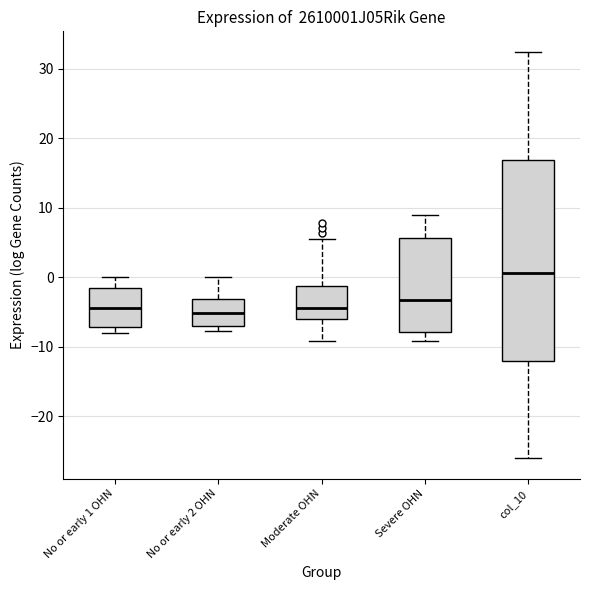

Reading left to right, transcribe this box plot: for each box, give where its median line is, the range the box spans, and where its two whiskers end, as read against the y-axis. The values are not printed on the chart, so give them approximately, as read against the axis.

No or early 1 OHN: median -4, box -7 to -2, whiskers -8 to 0
No or early 2 OHN: median -5, box -7 to -3, whiskers -8 to 0
Moderate OHN: median -4, box -6 to -1, whiskers -9 to 5
Severe OHN: median -3, box -8 to 6, whiskers -9 to 9
col_10: median 1, box -12 to 17, whiskers -26 to 32